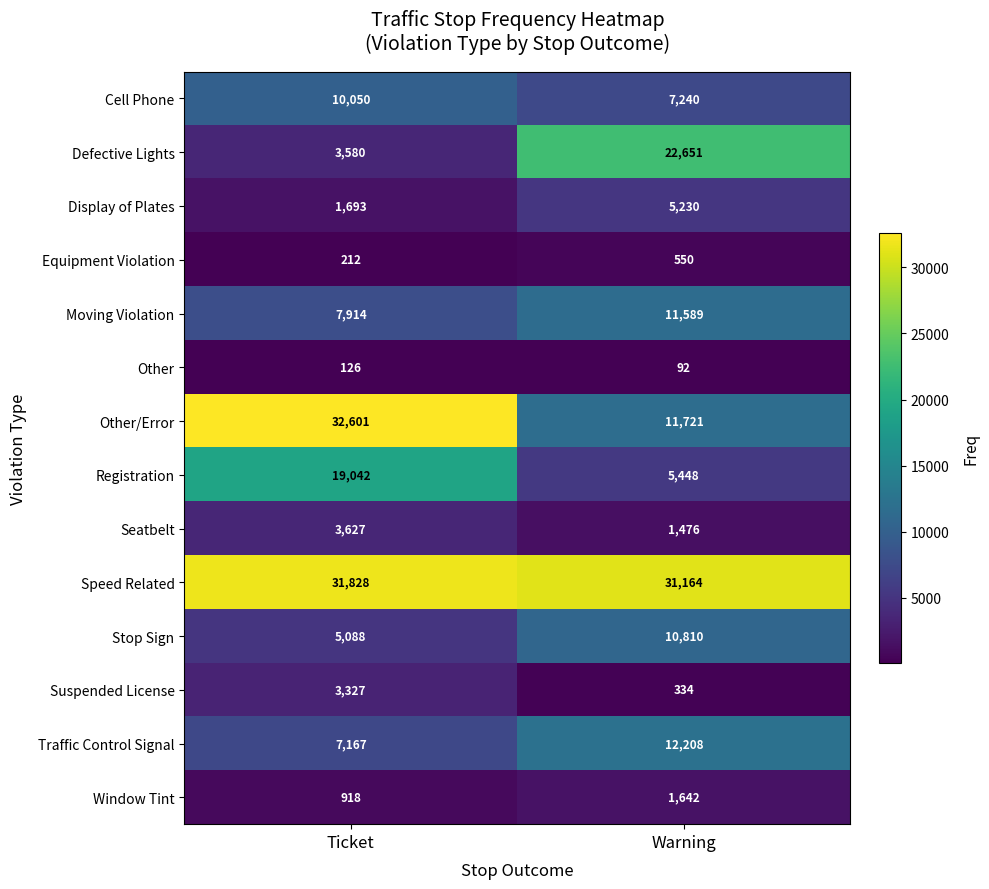

List the series in order of their peak value, highest first.

Other/Error, Speed Related, Defective Lights, Registration, Traffic Control Signal, Moving Violation, Stop Sign, Cell Phone, Display of Plates, Seatbelt, Suspended License, Window Tint, Equipment Violation, Other